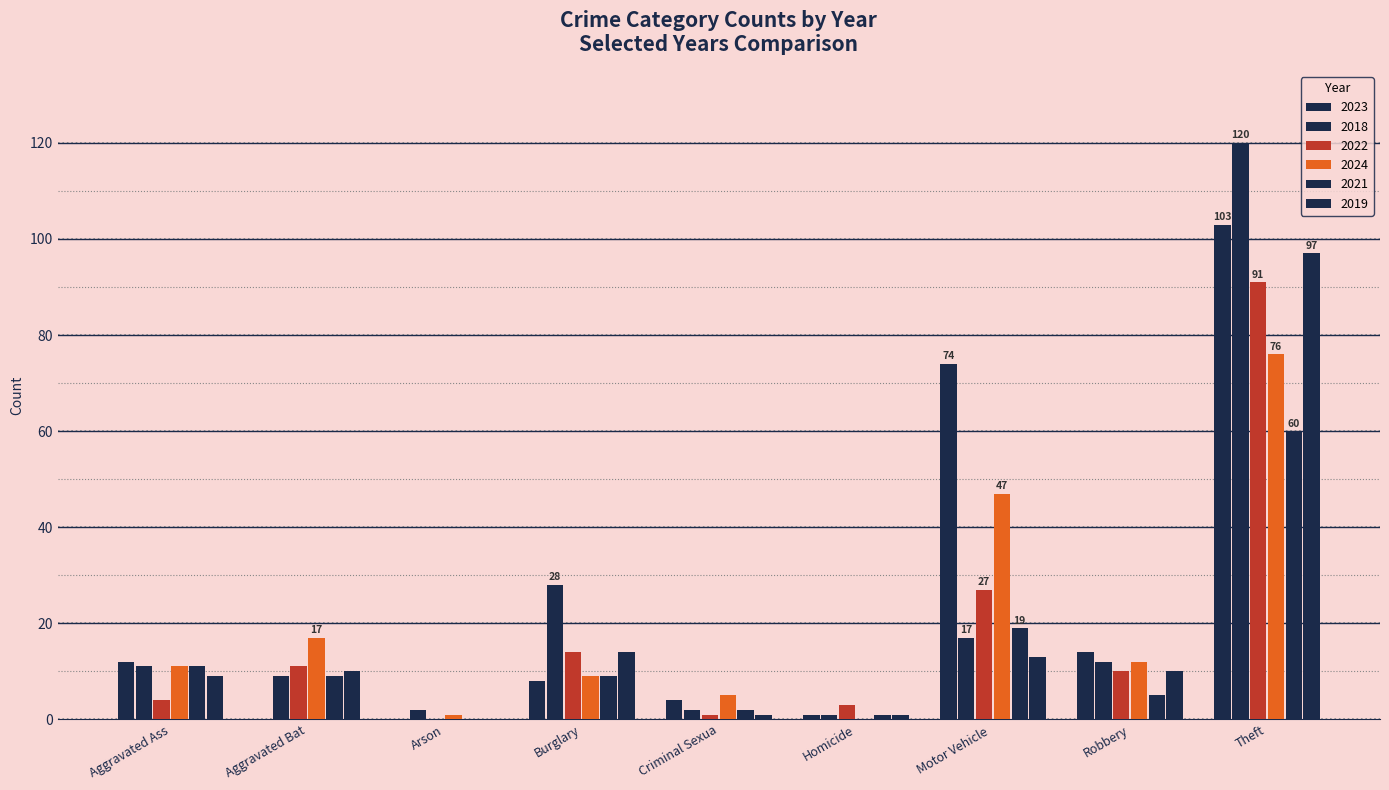

What is the value of the 2021 bar at the 9th from the left?

60